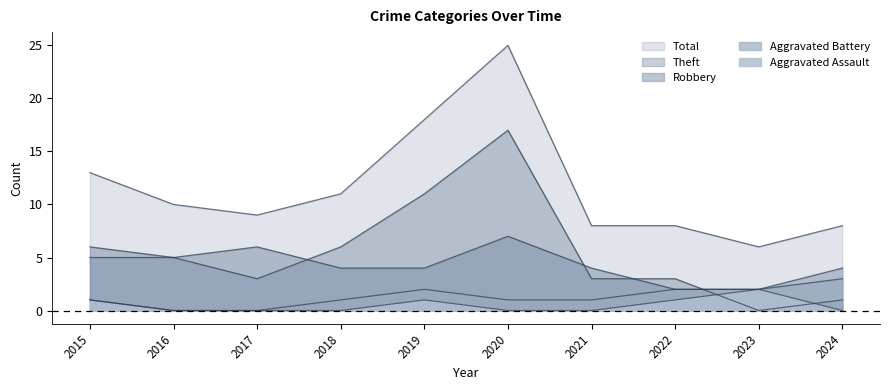

How many lines are shown in the chart?

5